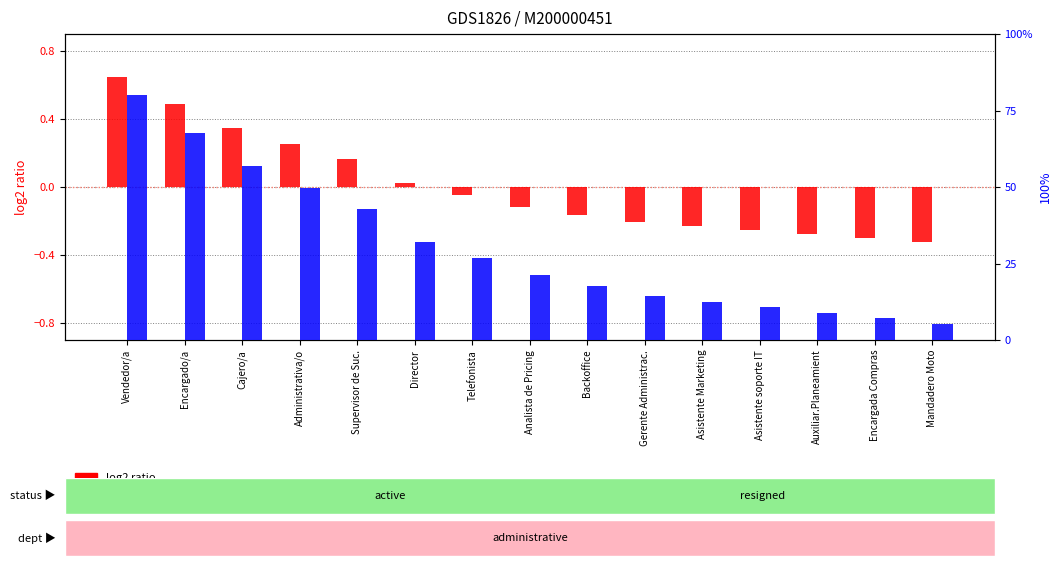

What is the label of the 5th bar from the left?

Supervisor de Suc.